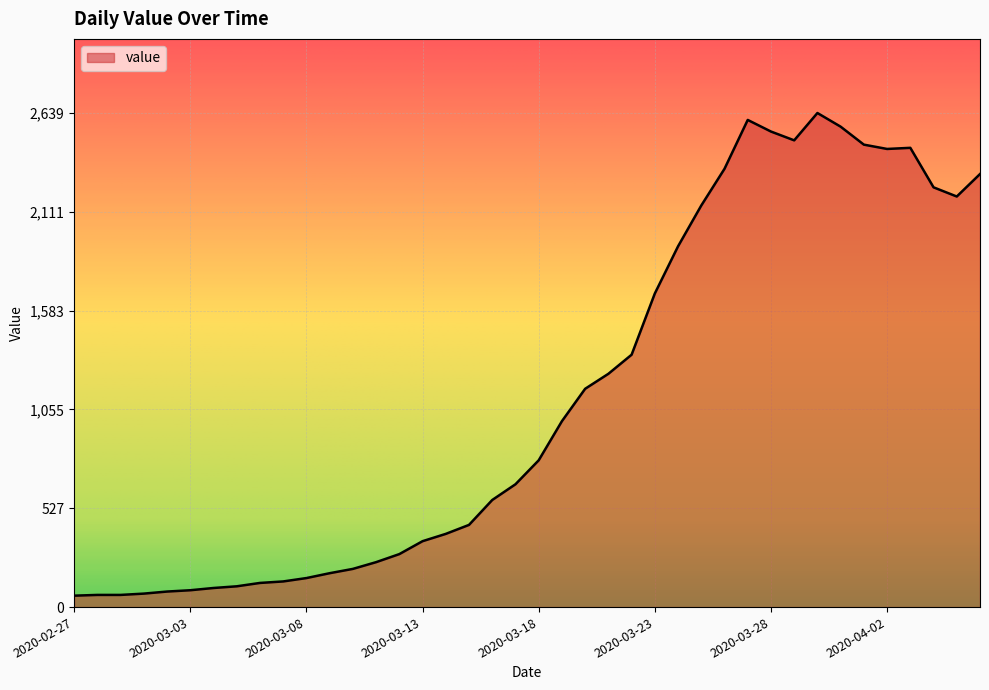

What is the smallest value displayed?

61